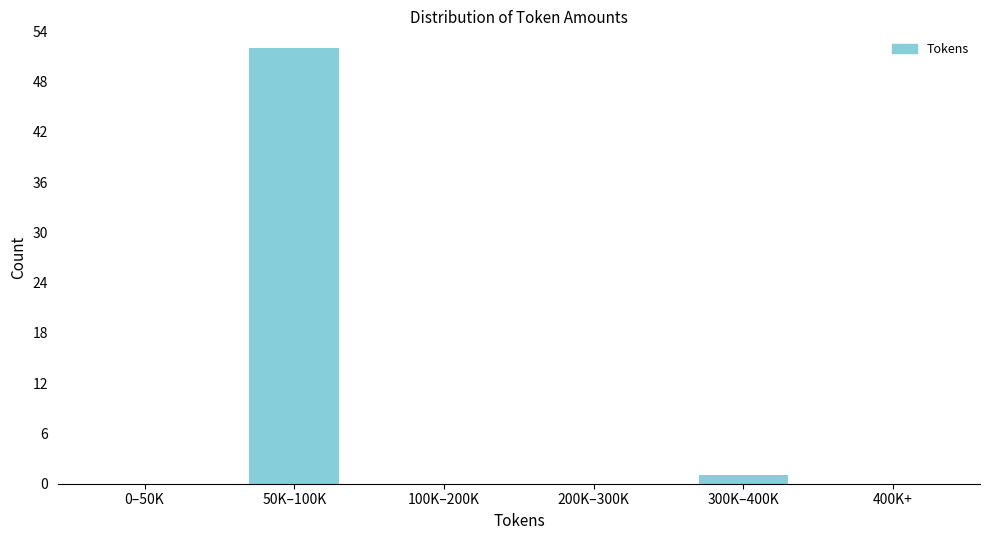

Reading left to right, list all the values displayed in this chart.

0–50K=0	50K–100K=52	100K–200K=0	200K–300K=0	300K–400K=1	400K+=0